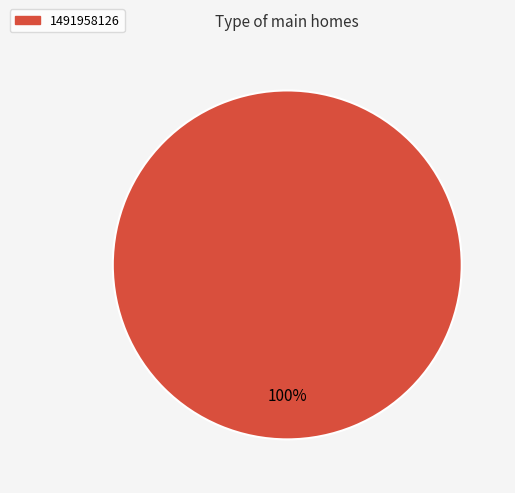

Does 1491958126 represent more than half of the total?

Yes